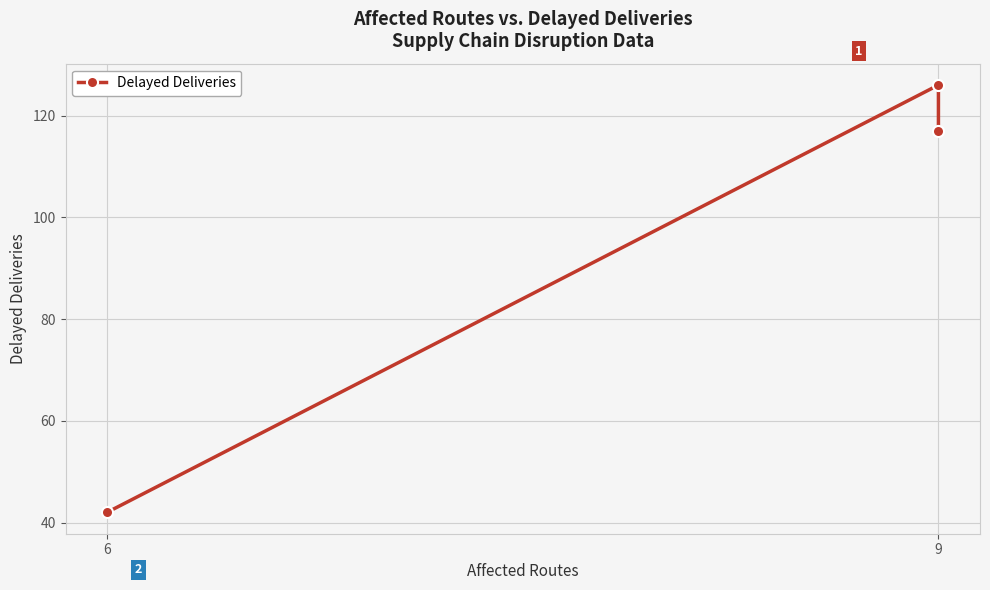

What is the difference between the values at 9 and 6?

84